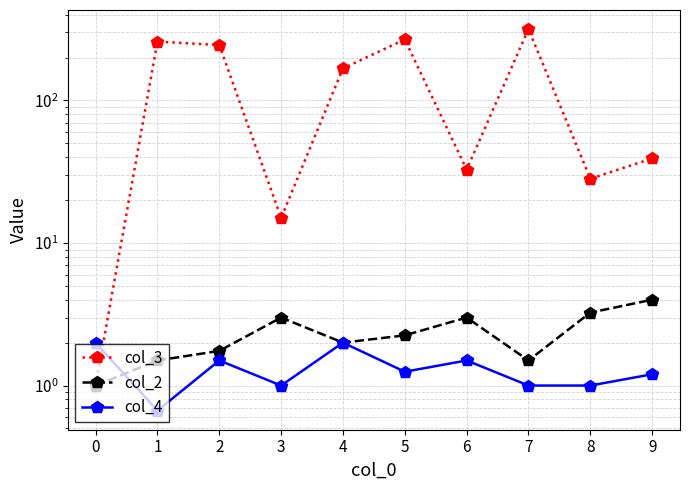

At which category is the sum across all series the highest?

7